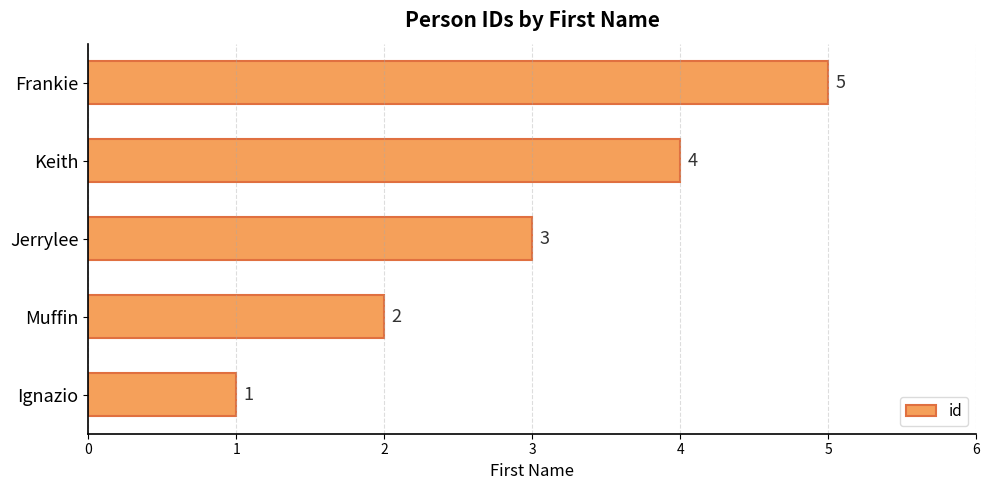

Rank the categories by value from highest to lowest.

Frankie, Keith, Jerrylee, Muffin, Ignazio